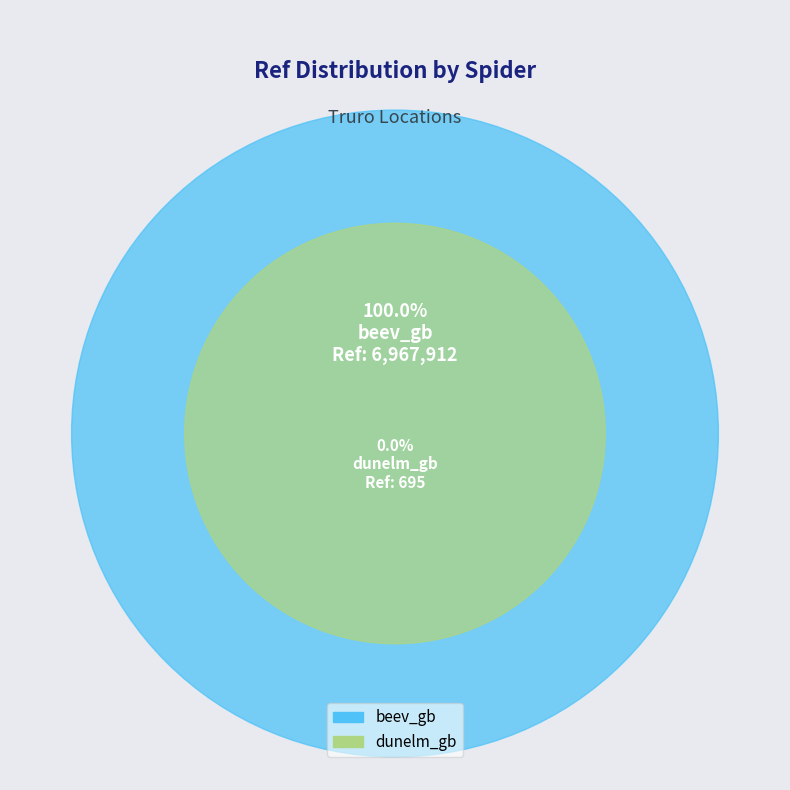

What is the largest slice in the pie chart?

beev_gb